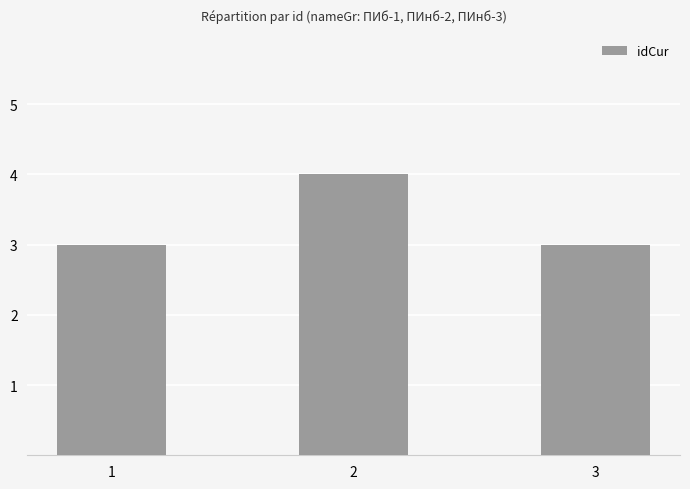

What value does the data have at 1?

3